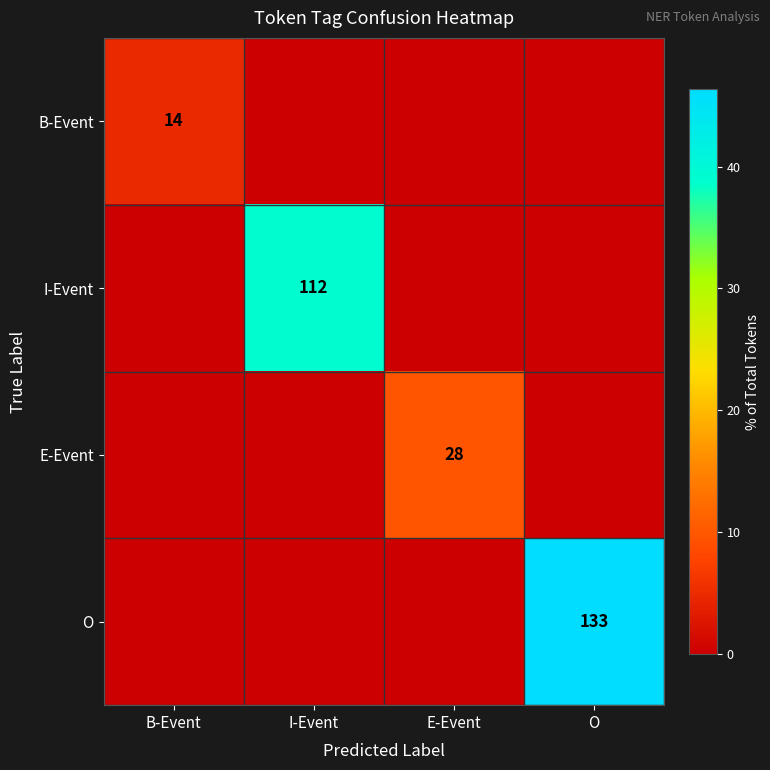

What is the total value across all series at E-Event?

9.8